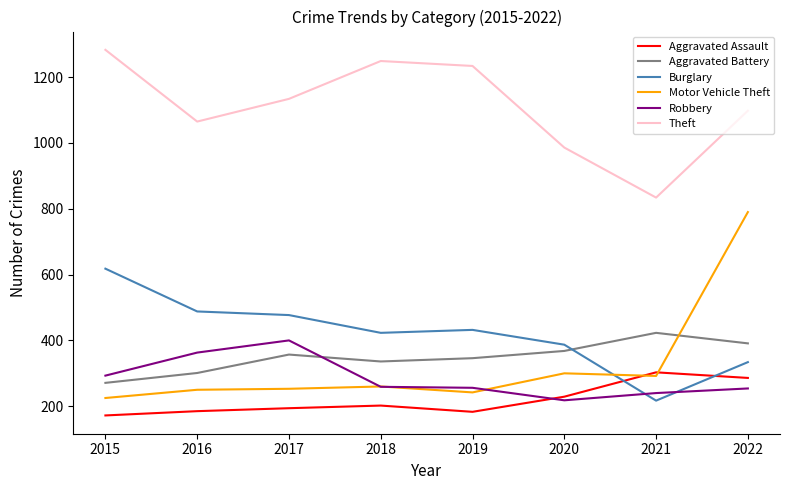

Which label corresponds to the smallest value in the chart?

2015